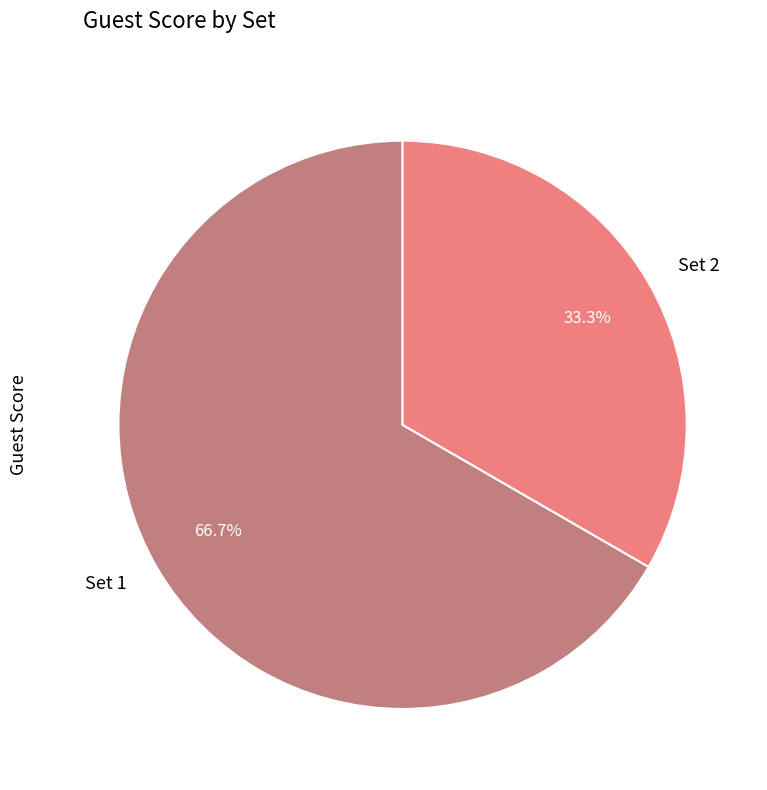

To the nearest percent, what is the difference between the largest and smallest slice percentages?

33%